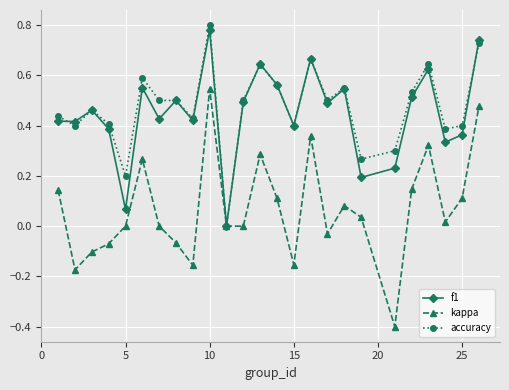

Which series has the largest range (max minus min)?

kappa